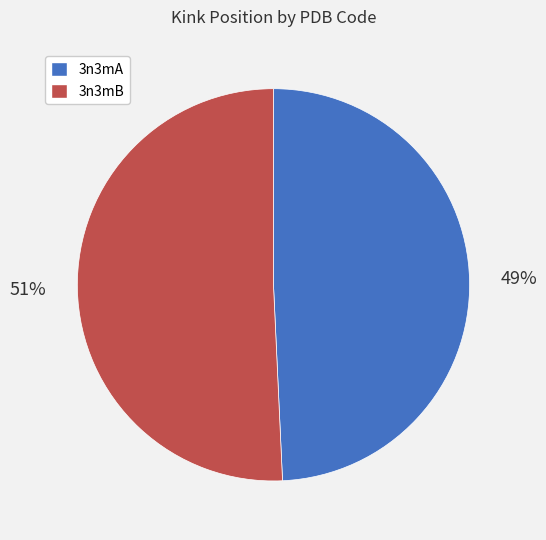

Count the number of slices in the pie.

2